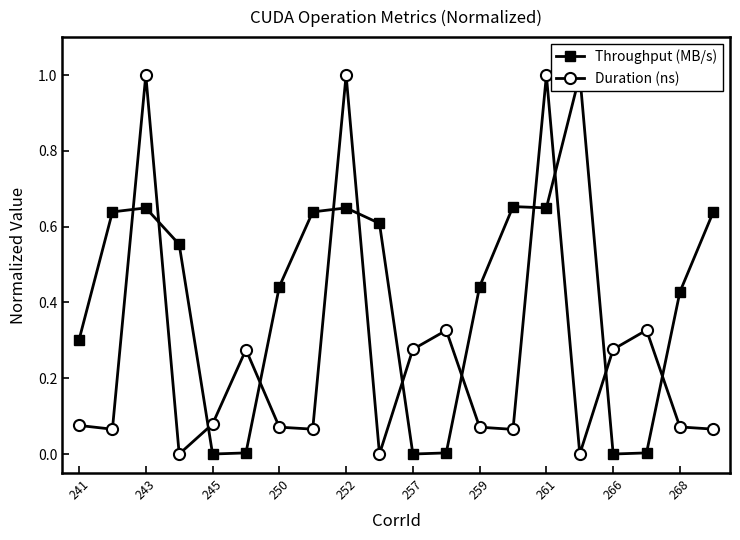

What are all the series names shown in the legend?

Throughput (MB/s), Duration (ns)